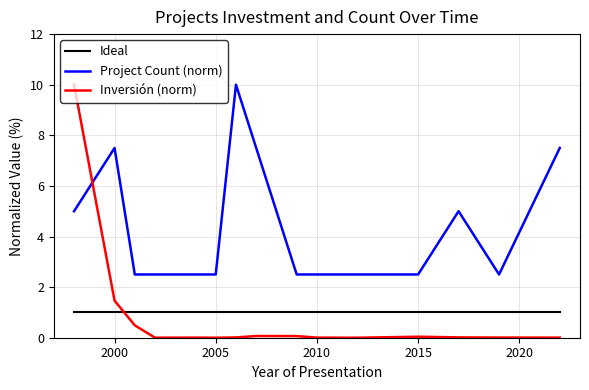

Is this an area chart (filled region under the line)?

No